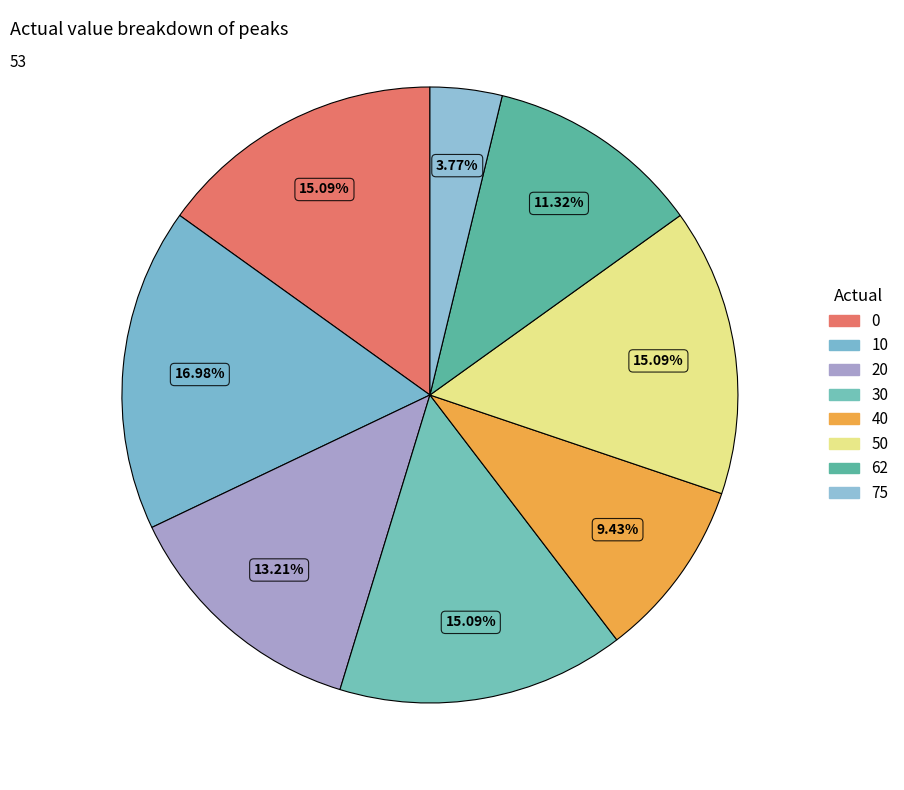

Is it true that 30 is 1% of the pie?

False